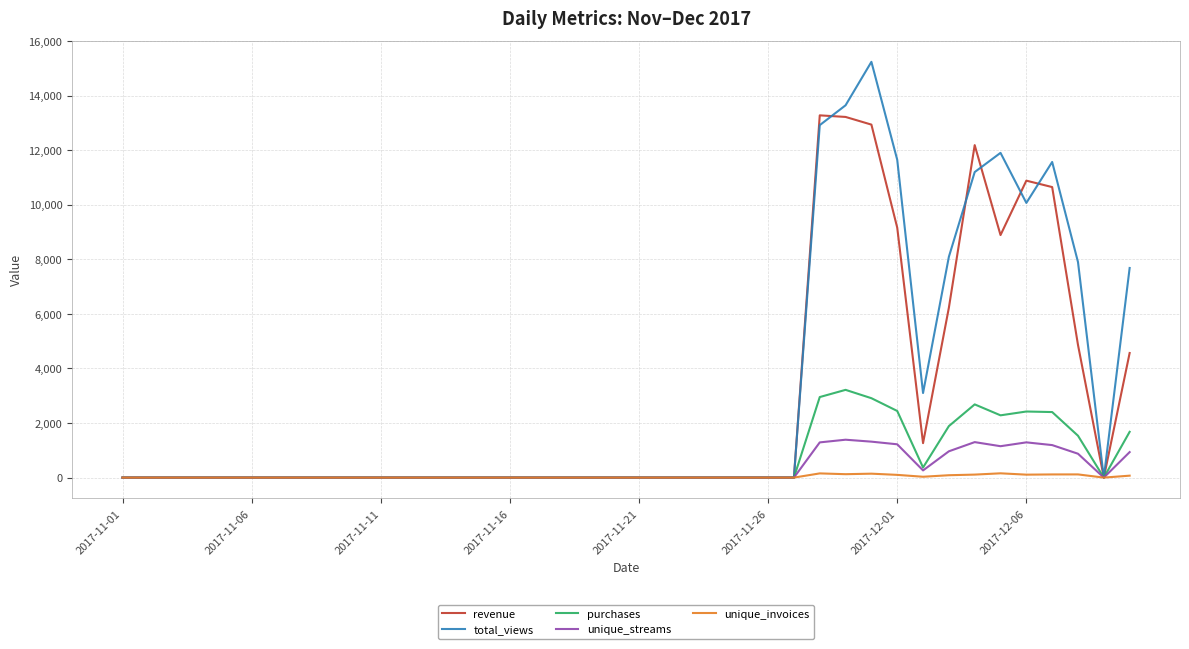

What are all the series names shown in the legend?

revenue, total_views, purchases, unique_streams, unique_invoices